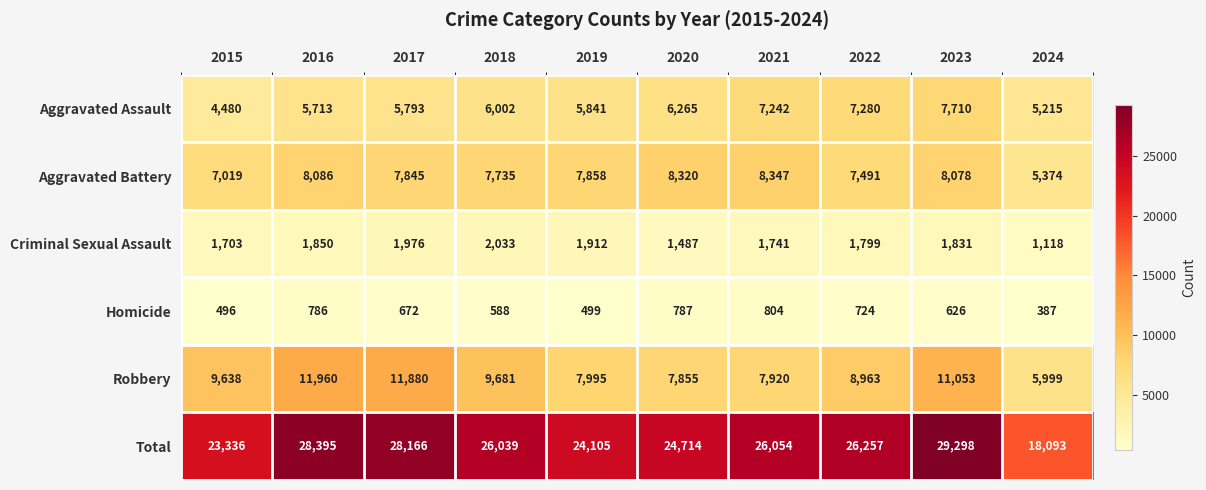

At which label does Homicide reach its minimum?

2024